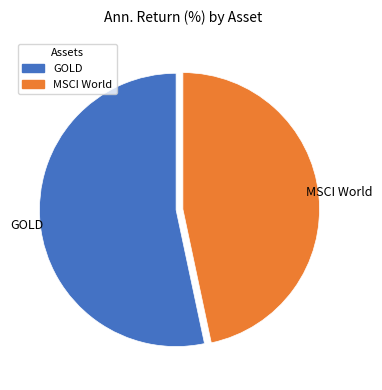

Combined, do GOLD and MSCI World account for over 50%?

Yes